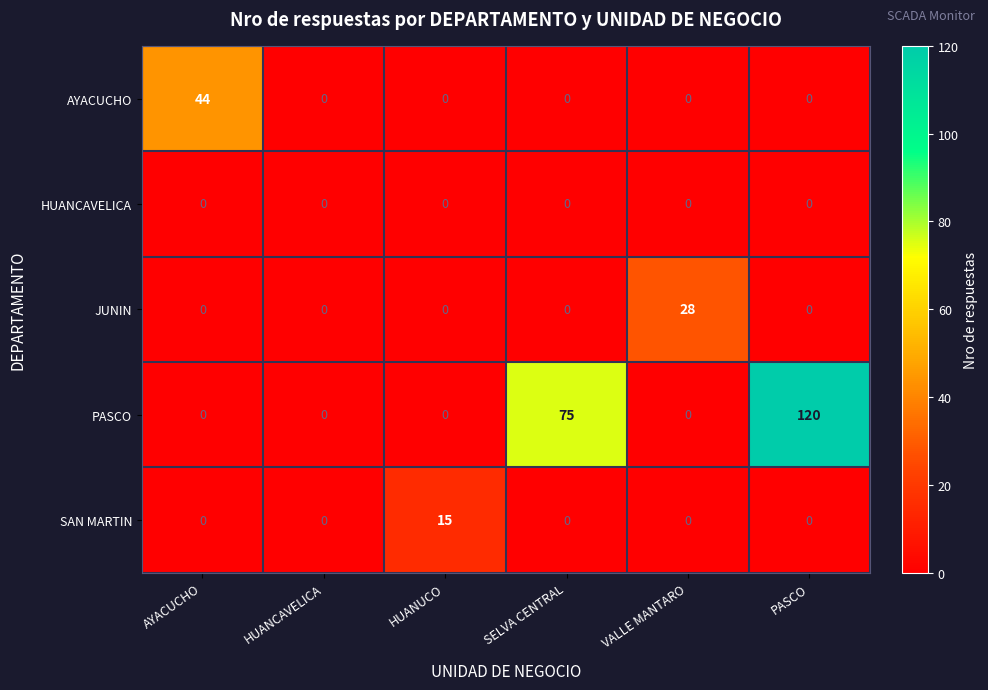

Rank the series by their maximum value, from highest to lowest.

PASCO, AYACUCHO, JUNIN, SAN MARTIN, HUANCAVELICA